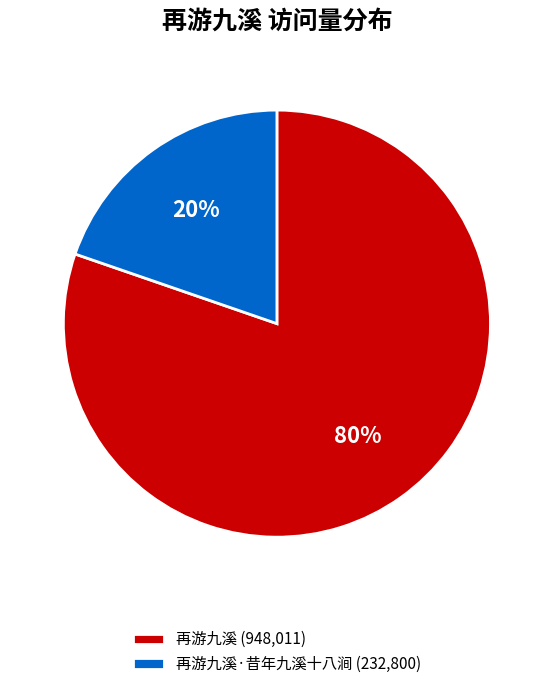

Which category accounts for the majority?

再游九溪 (948,011)